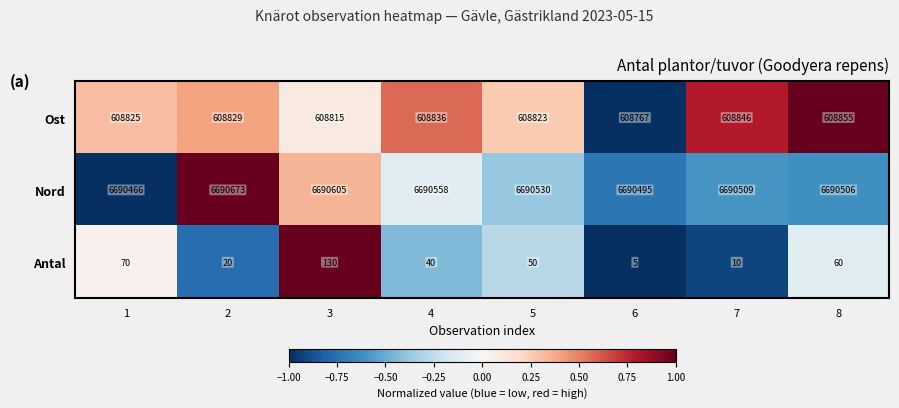

Is it true that Ost equals 955852 at 1?

False